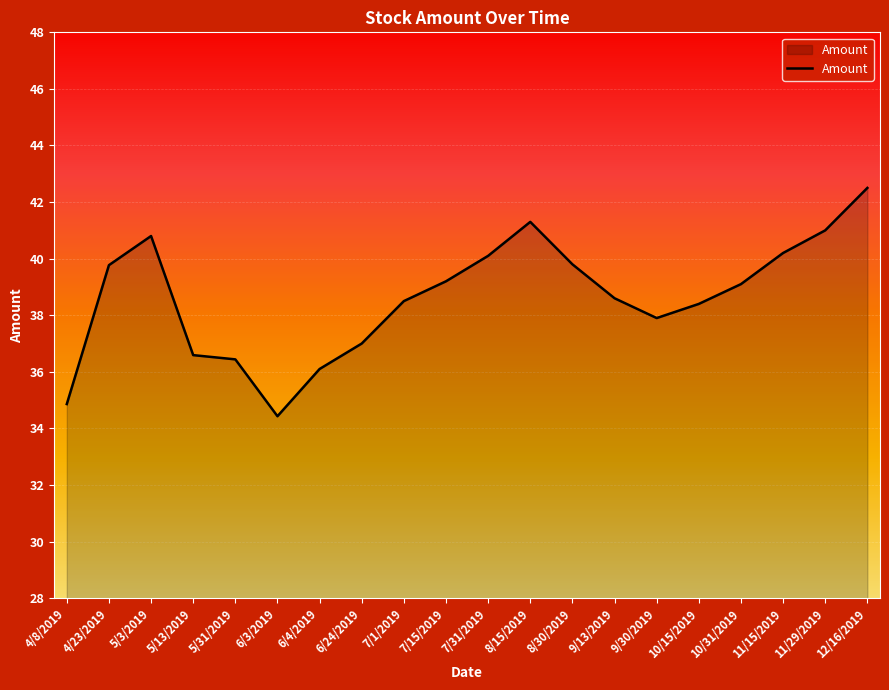

True or false: there are more than 1 points higher than both neighbors.

True